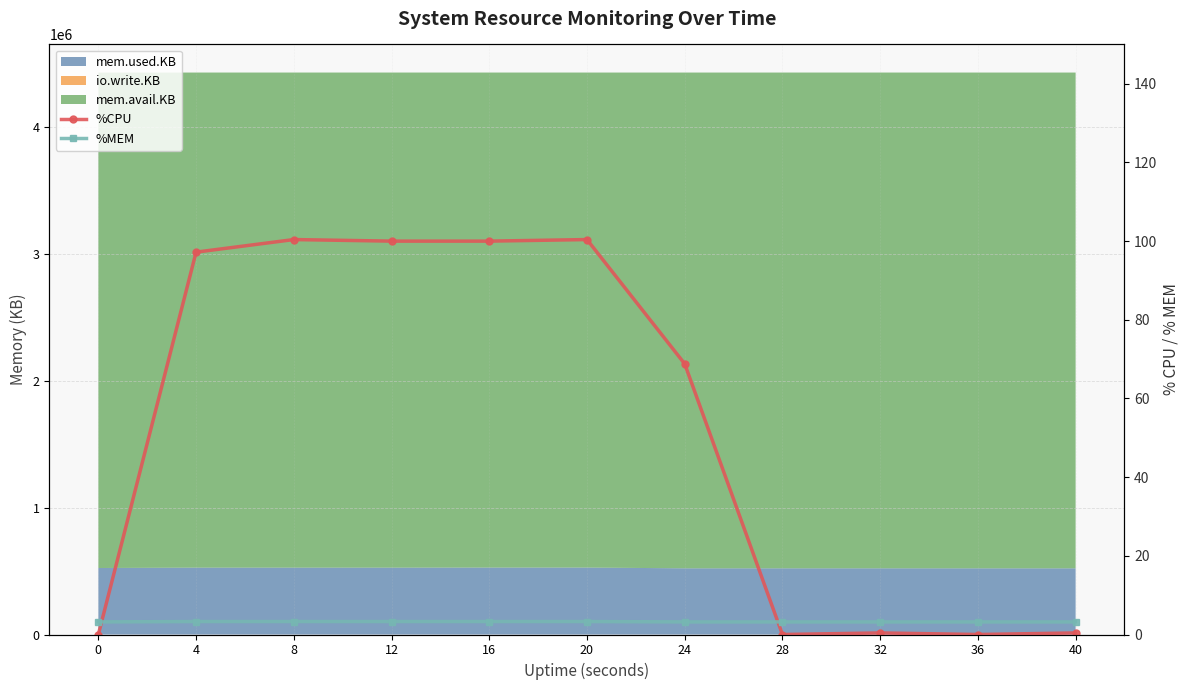

How many times do %CPU and %MEM cross each other?

2